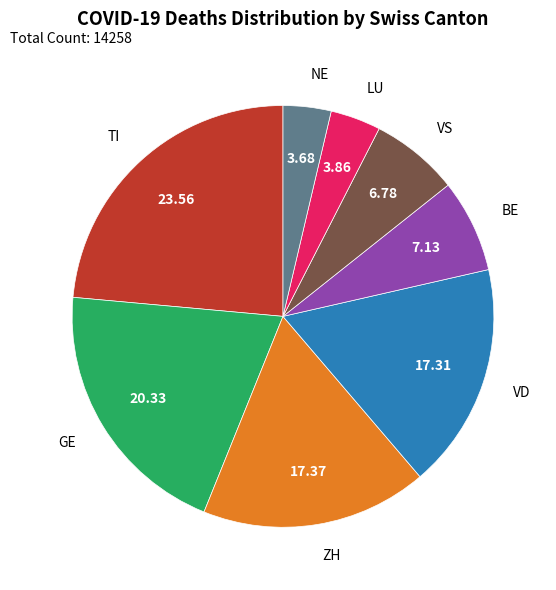

Which slice is the largest?

TI